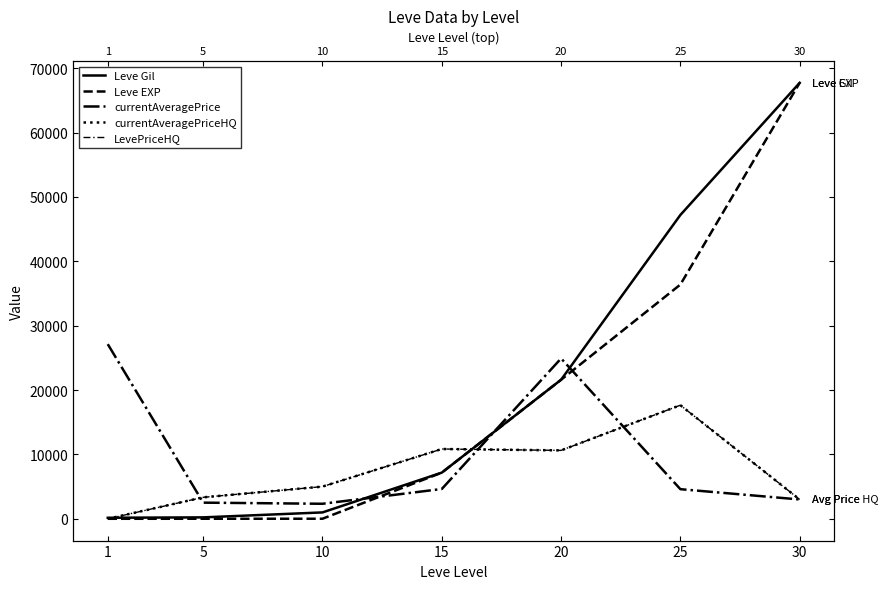

What is the value of the LevePriceHQ point at the 2nd from the left?

3333